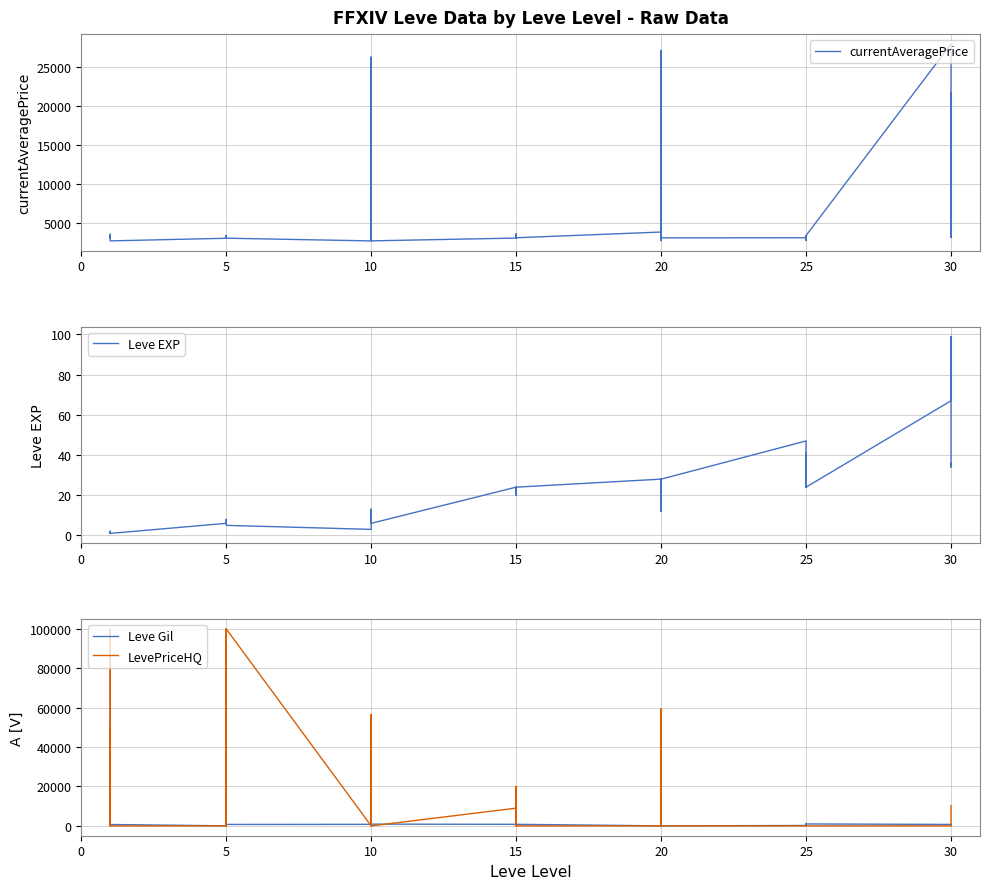

What are all the series names shown in the legend?

currentAveragePrice, Leve EXP, Leve Gil, LevePriceHQ